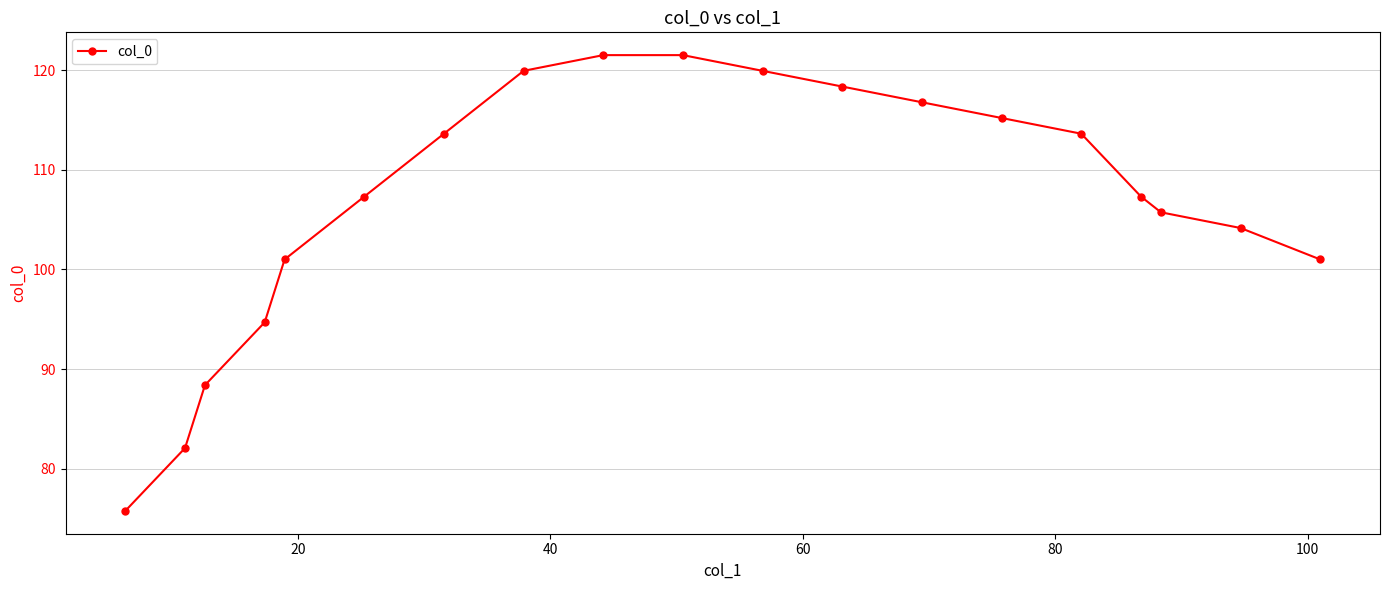

True or false: there are more than 1 points higher than both neighbors.

False